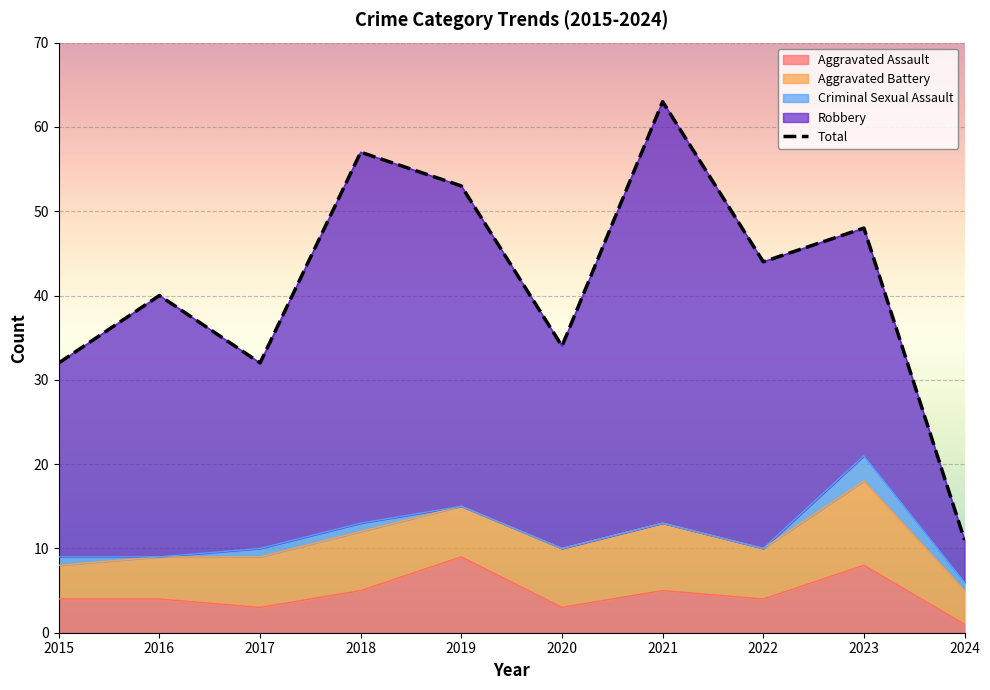

What is the value of the Aggravated Battery point at the 4th from the left?

7